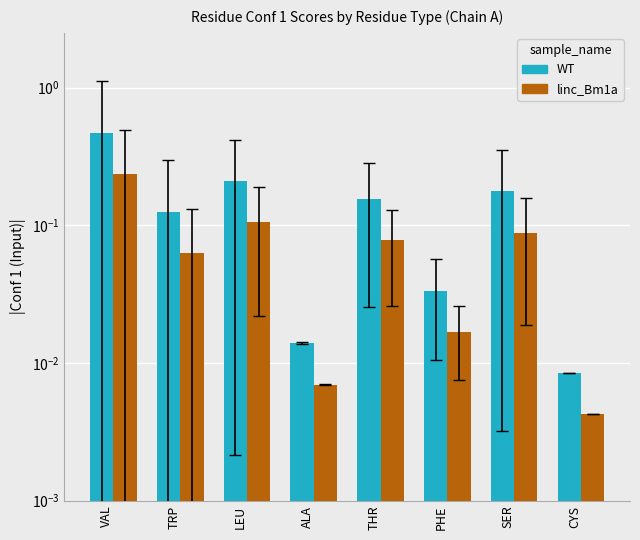

Is the value of linc_Bm1a at THR greater than the value of WT at LEU?

No